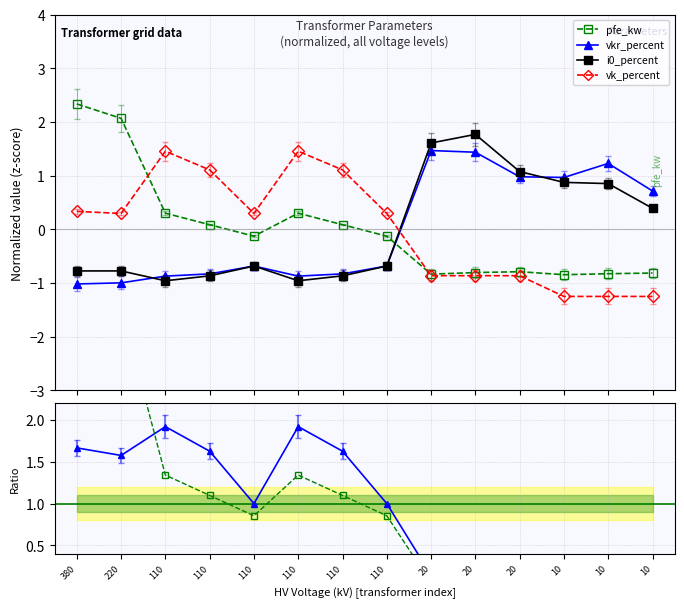

Is this an area chart (filled region under the line)?

No